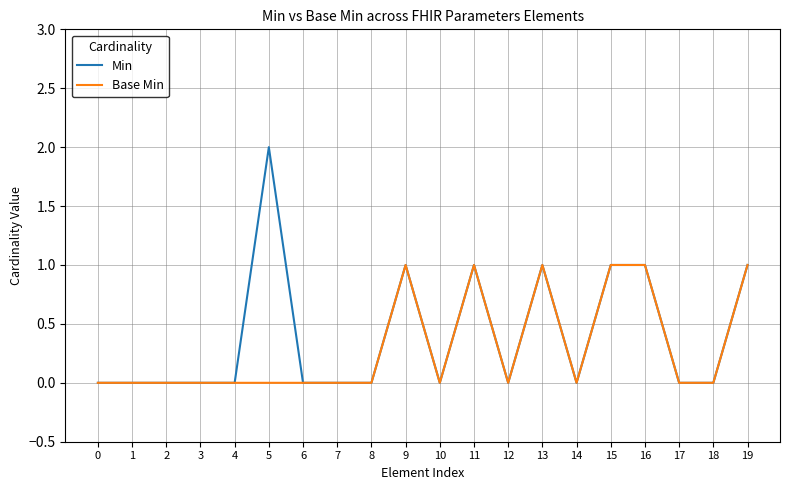

Reading left to right, list all the values displayed in this chart.

Min: 0=0	1=0	2=0	3=0	4=0	5=2	6=0	7=0	8=0	9=1	10=0	11=1	12=0	13=1	14=0	15=1	16=1	17=0	18=0	19=1
Base Min: 0=0	1=0	2=0	3=0	4=0	5=0	6=0	7=0	8=0	9=1	10=0	11=1	12=0	13=1	14=0	15=1	16=1	17=0	18=0	19=1